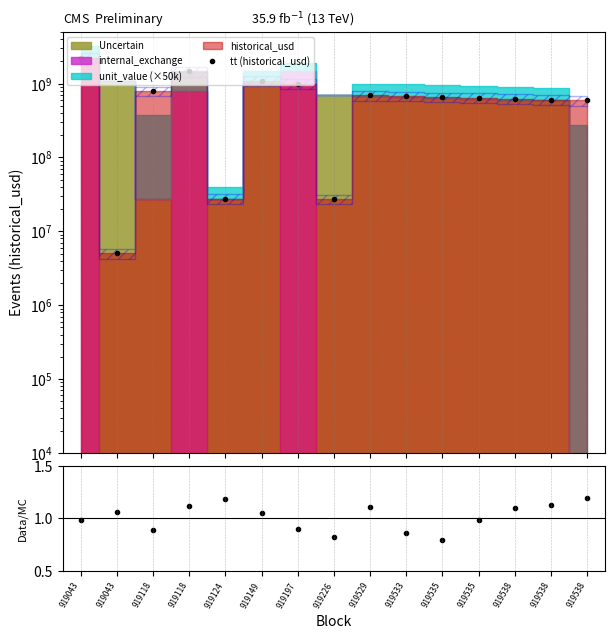

True or false: tt (historical_usd) and Data/MC cross at least once.

False